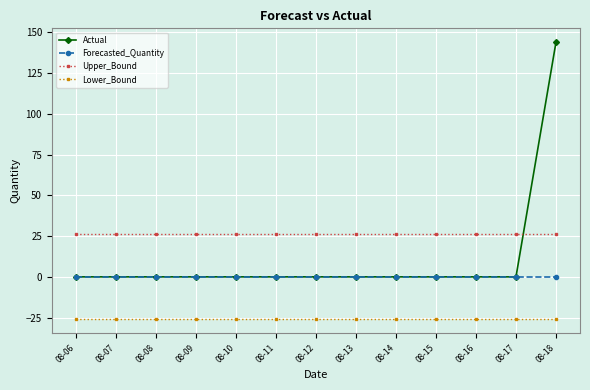

Which series has the largest range (max minus min)?

Actual